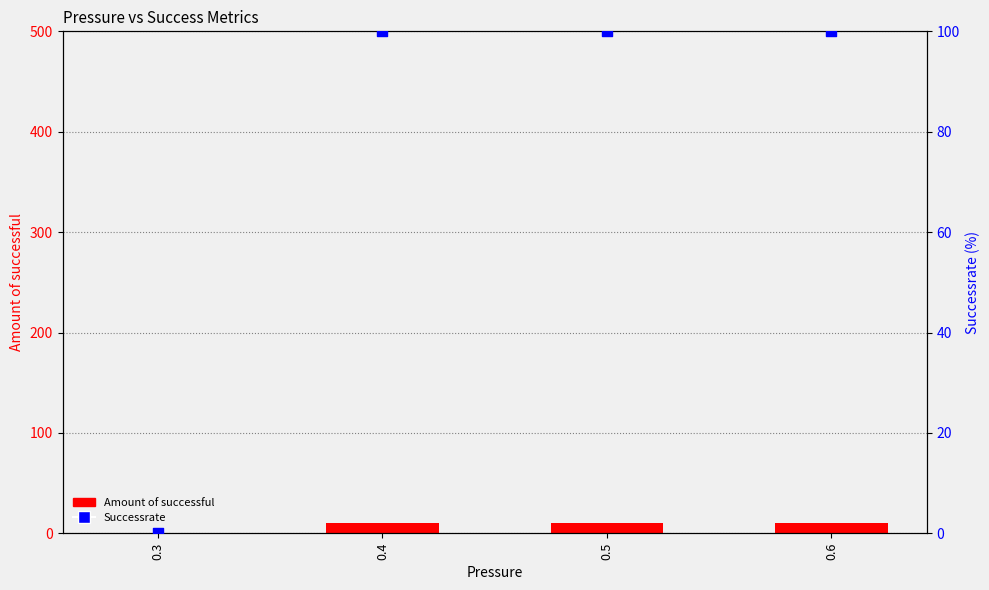

What are all the series names shown in the legend?

Amount of successful, Successrate